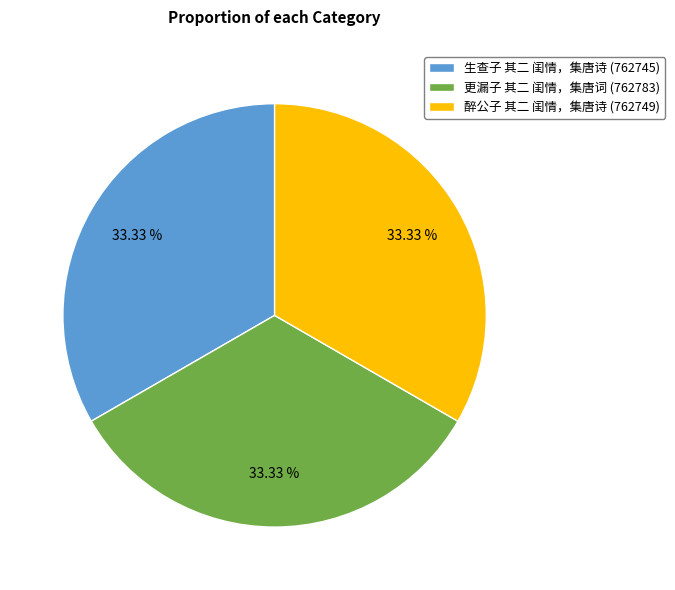

Is 醉公子 其二 闺情，集唐诗 the majority of the pie?

No